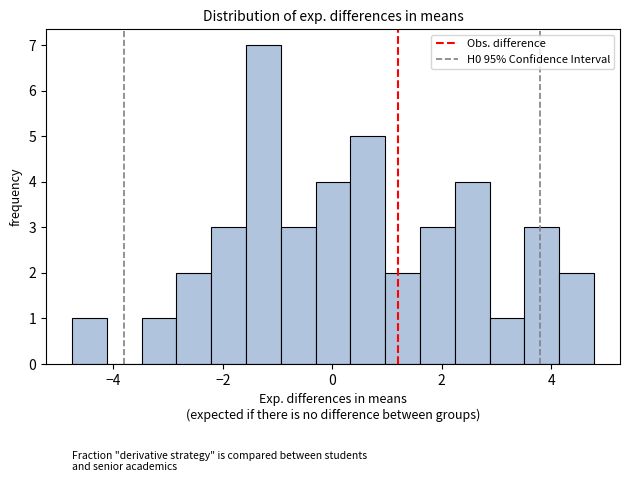

Read against the x-axis, roughly where is the centre of the tallest bar?

-1.2